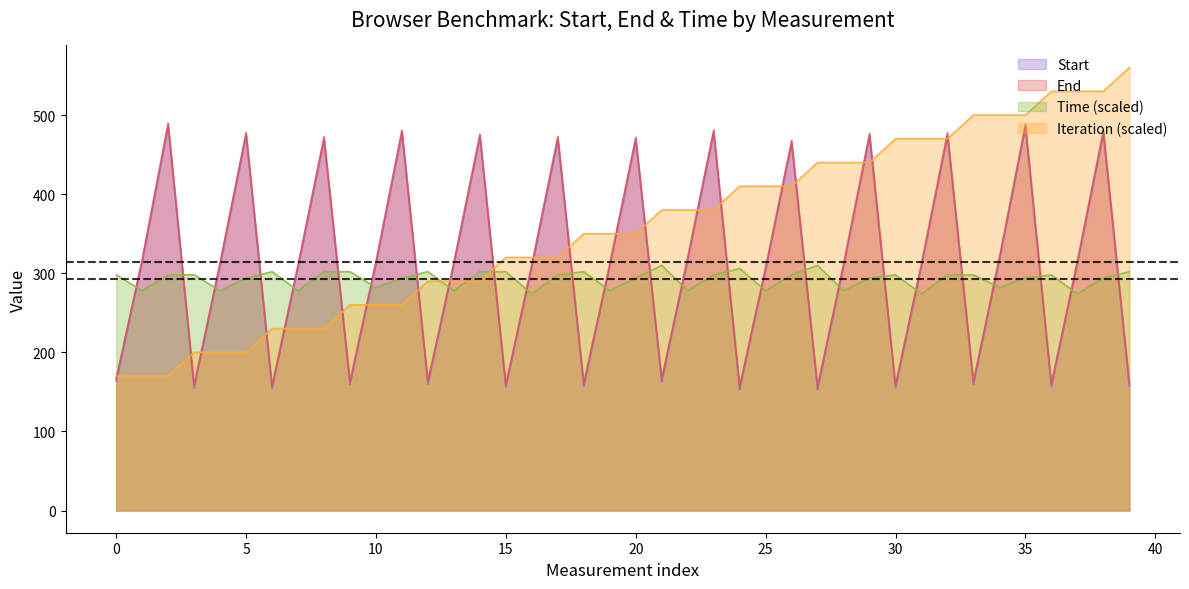

How many lines are shown in the chart?

4